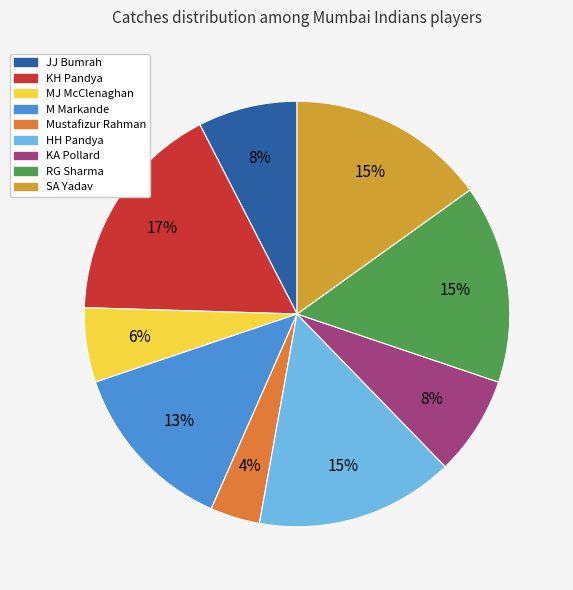

True or false: JJ Bumrah accounts for 8% of the total.

True